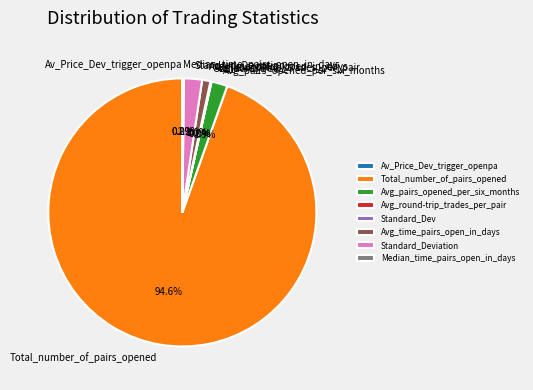

To the nearest percent, what percentage of the pie is Avg_pairs_opened_per_six_months?

2%